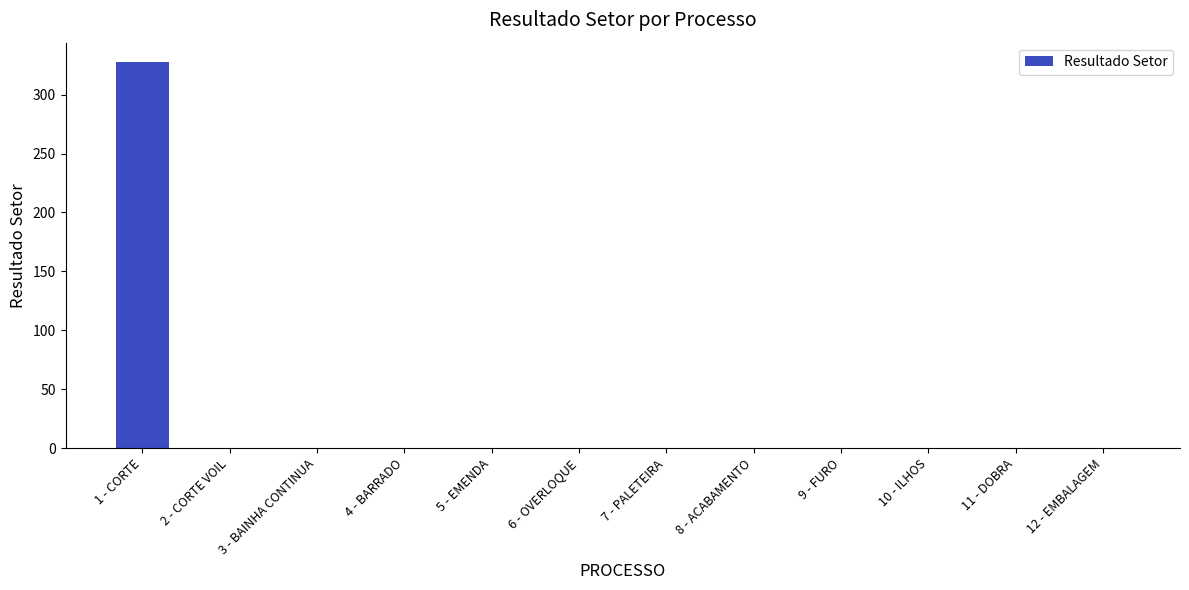

Between 1 - CORTE and 10 - ILHOS, which is larger?

1 - CORTE